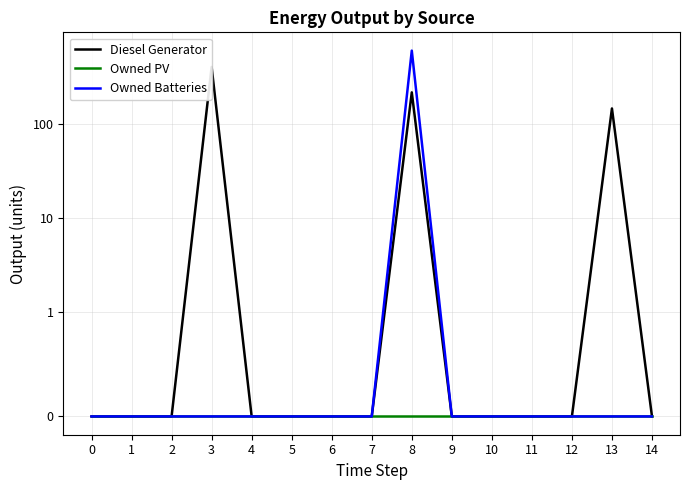

True or false: Diesel Generator has a value of 0 at 9.

True